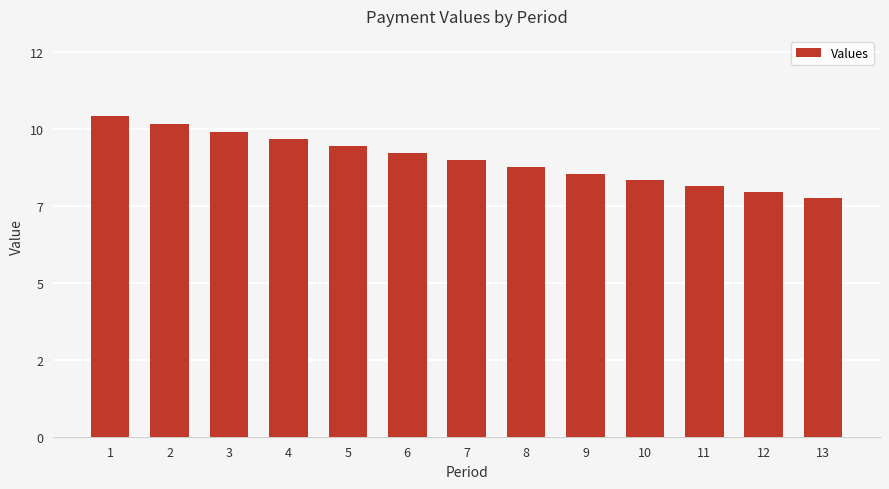

What is the difference between the second highest and minimum values?

2.3